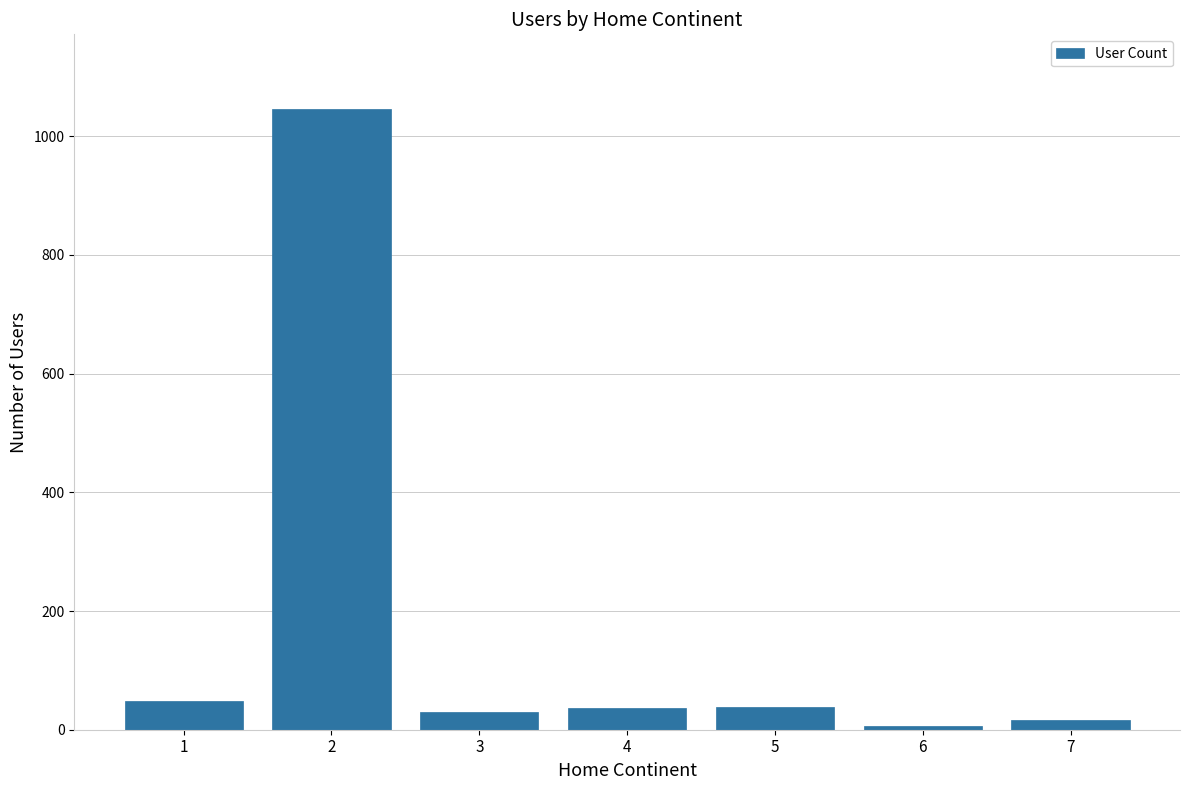

Between 2 and 7, which is larger?

2